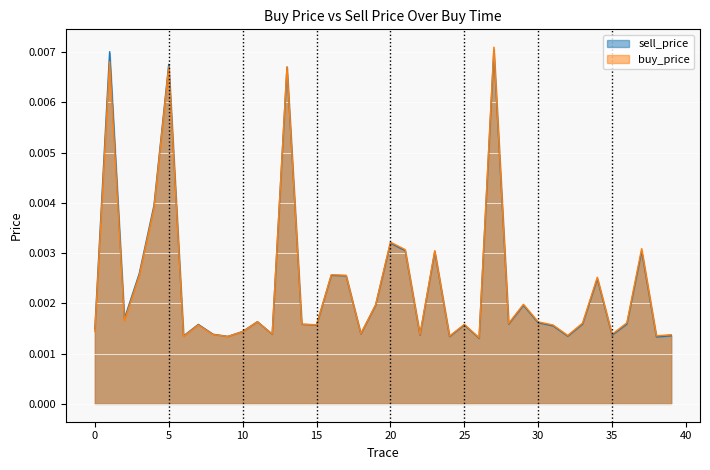

Rank the series by their average value, from lowest to highest.

sell_price, buy_price